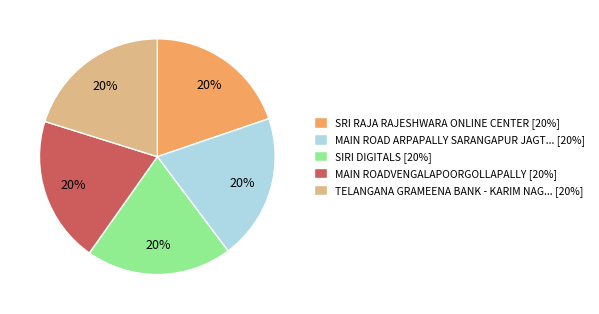

Is it true that SRI RAJA RAJESHWARA ONLINE CENTER [20%] is 28% of the pie?

False